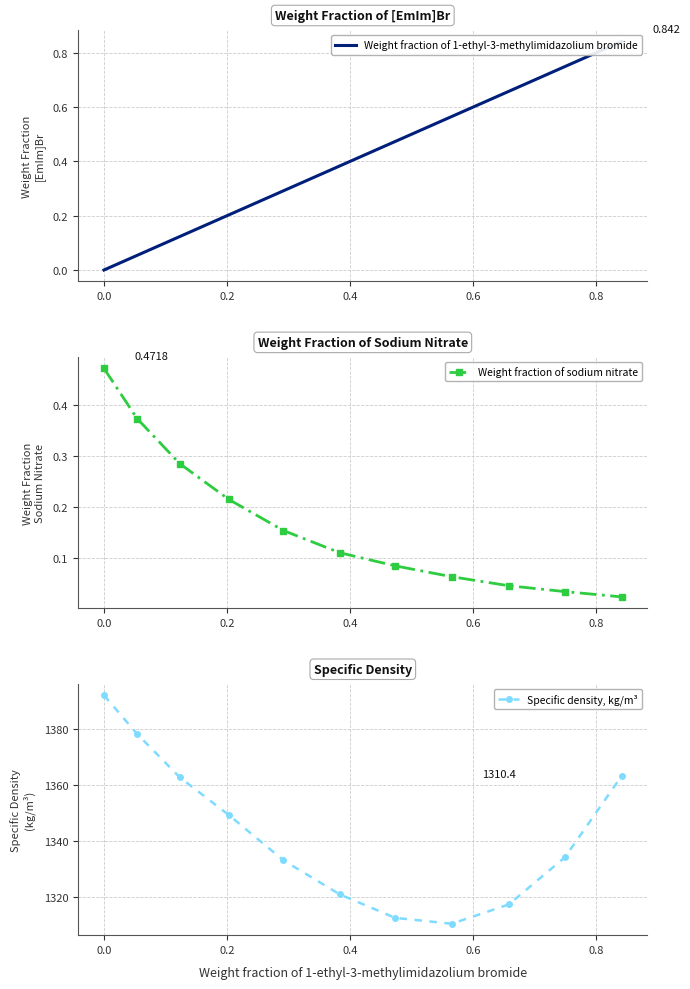

What is the difference between the maximum and minimum values in the Weight fraction of 1-ethyl-3-methylimidazolium bromide series?

0.8